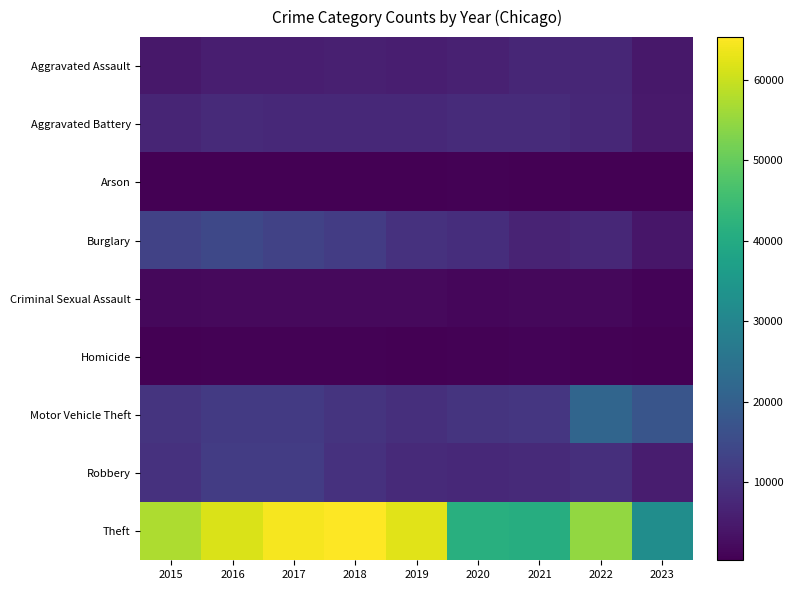

Rank the series at 2018 from lowest to highest value.

Arson, Homicide, Criminal Sexual Assault, Aggravated Assault, Aggravated Battery, Robbery, Motor Vehicle Theft, Burglary, Theft